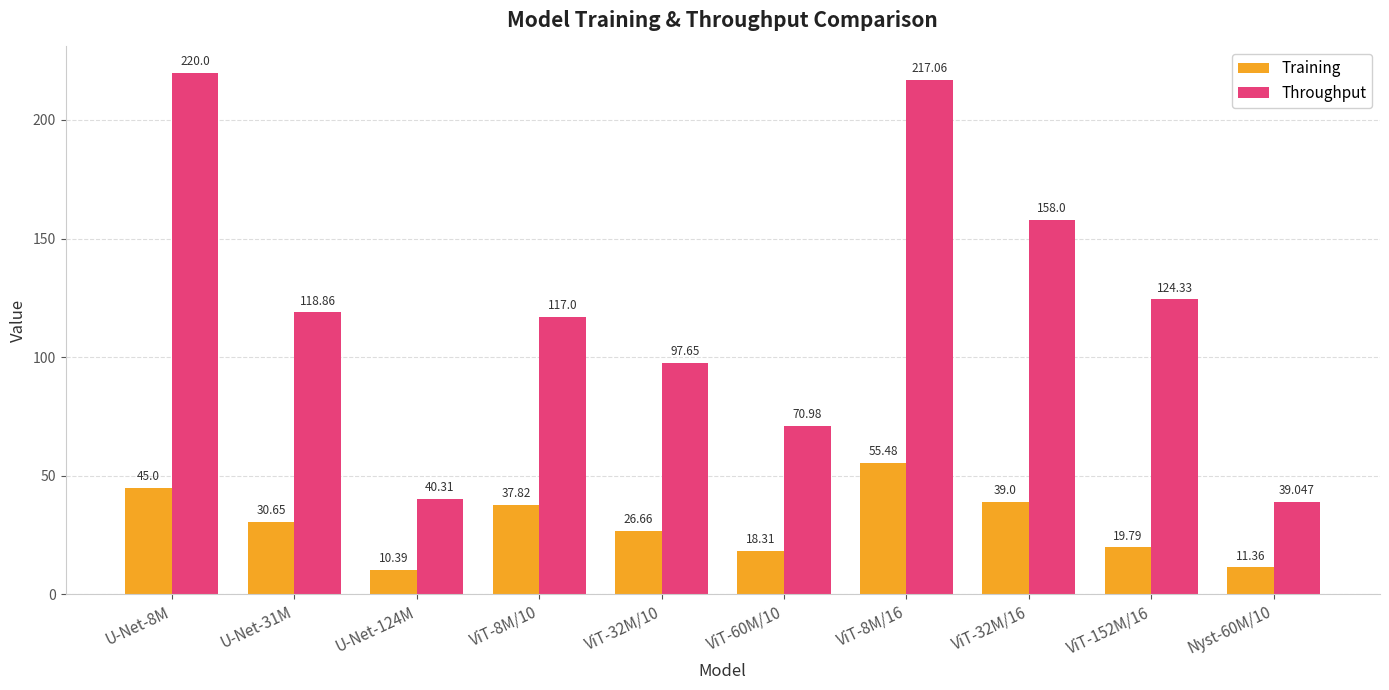

What is the difference between the Throughput values at U-Net-31M and ViT-152M/16?

5.5